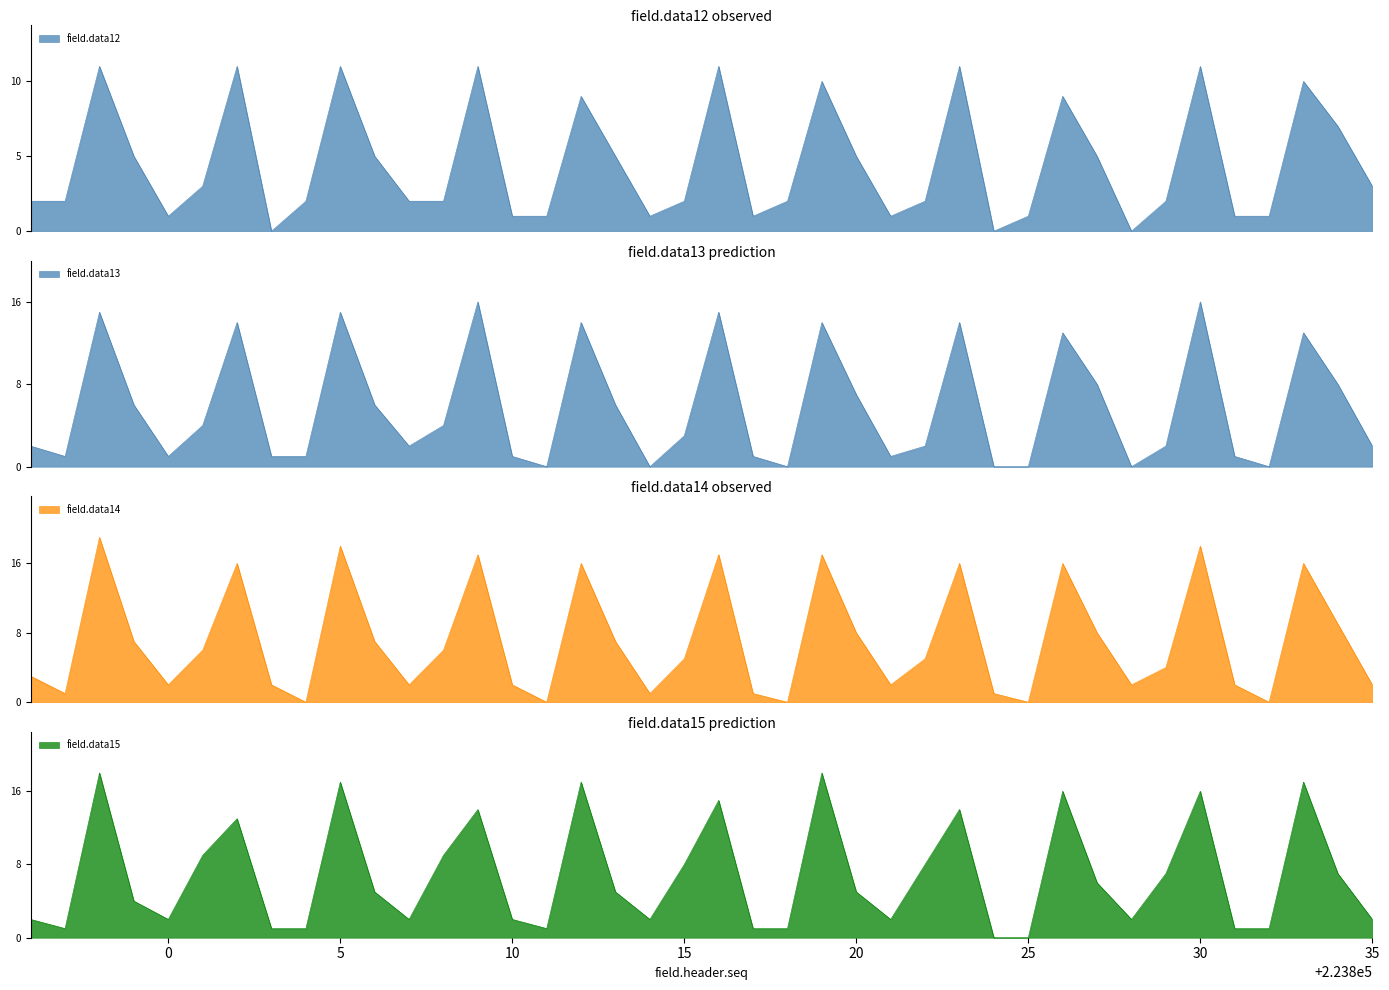

Is the value of field.data15 at 223797 greater than the value of field.data14 at 223813?

No